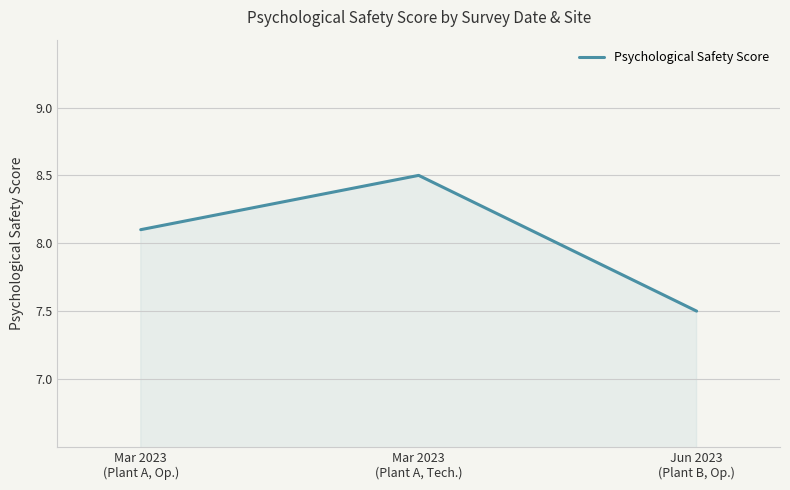

Does the chart have visible grid lines?

Yes